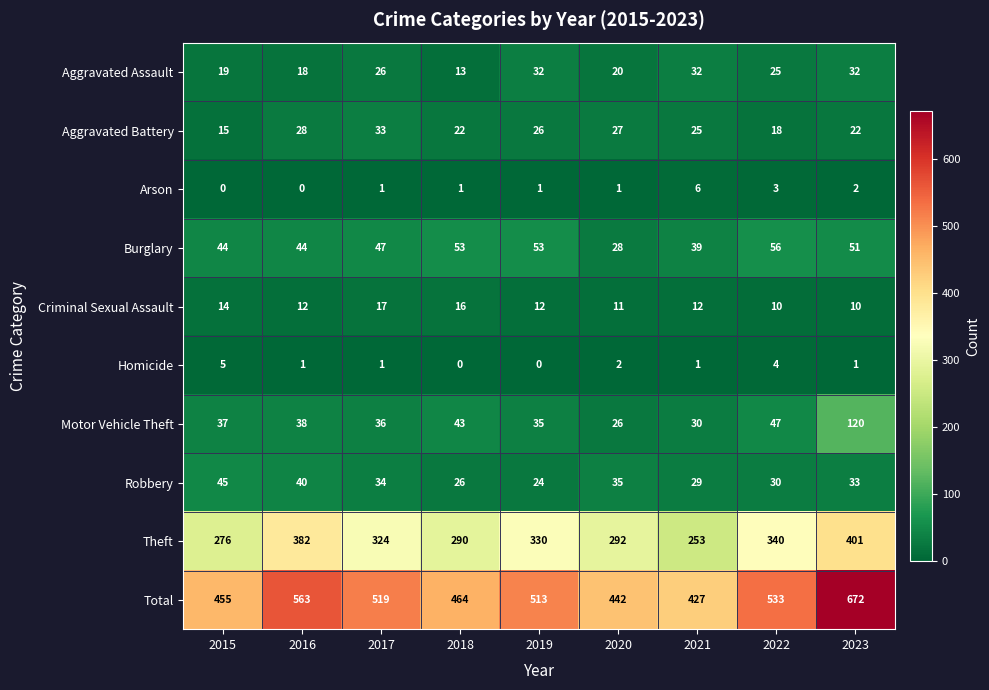

At which category is the sum across all series the highest?

2023